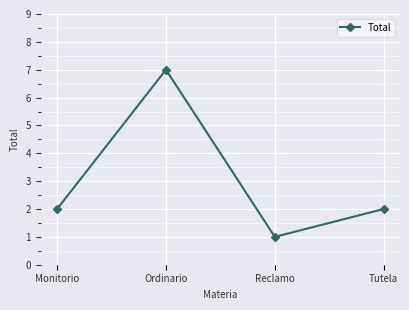

How many lines are shown in the chart?

1